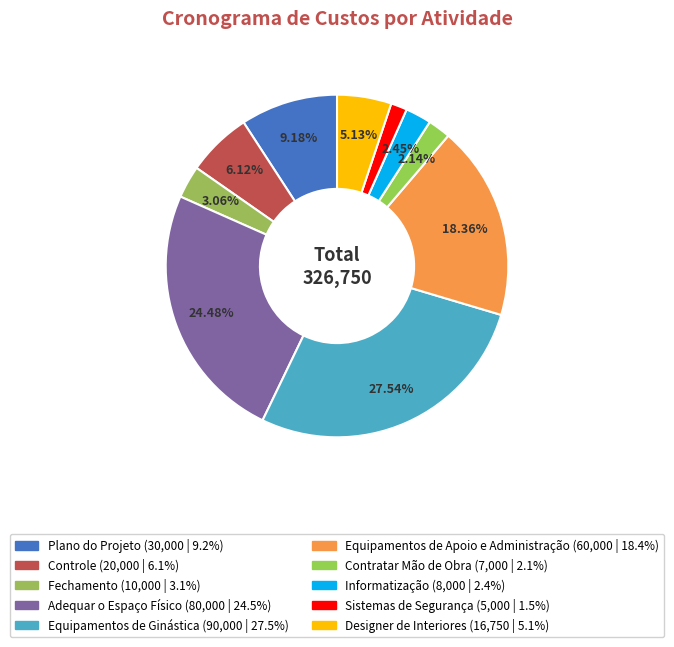

How many segments does this pie chart have?

10